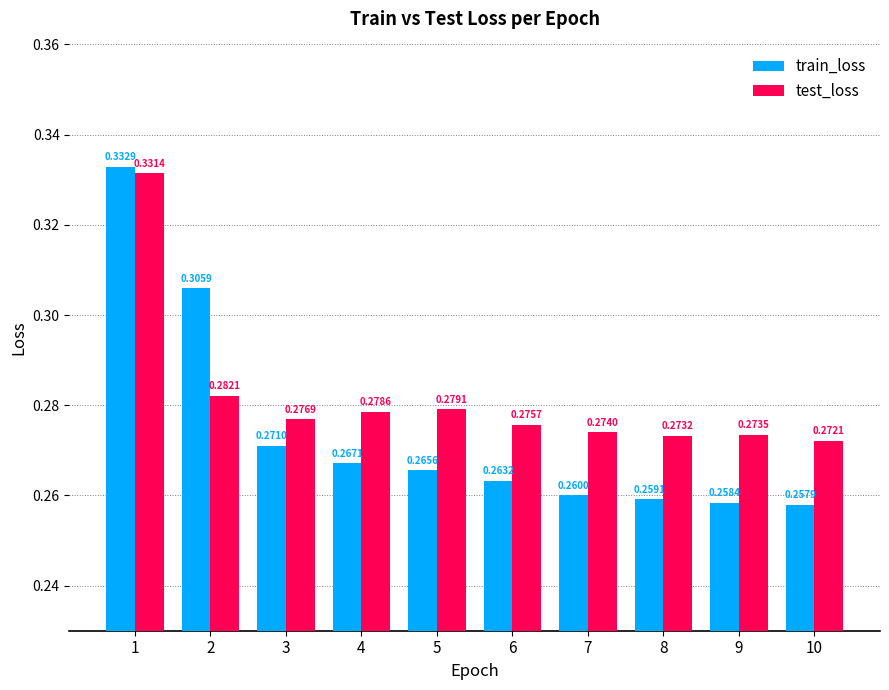

Which series has the widest spread of values?

train_loss